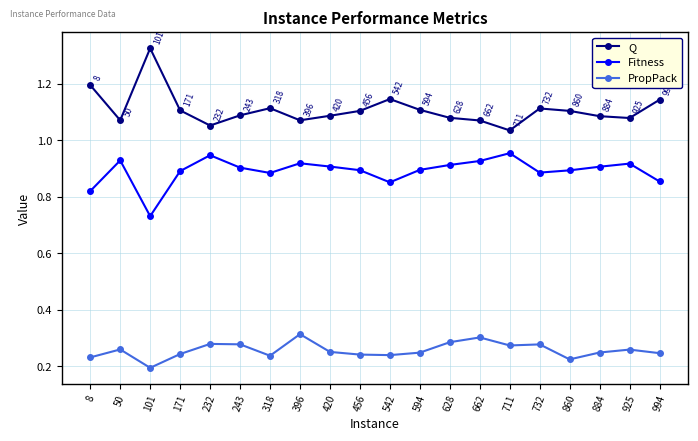

True or false: Fitness has more than 2 points higher than both neighbors.

True